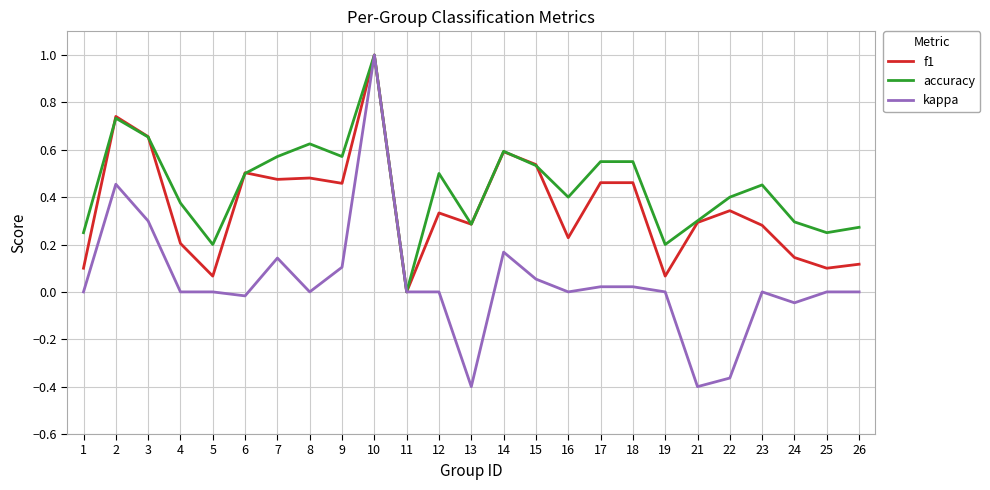

How many lines are shown in the chart?

3